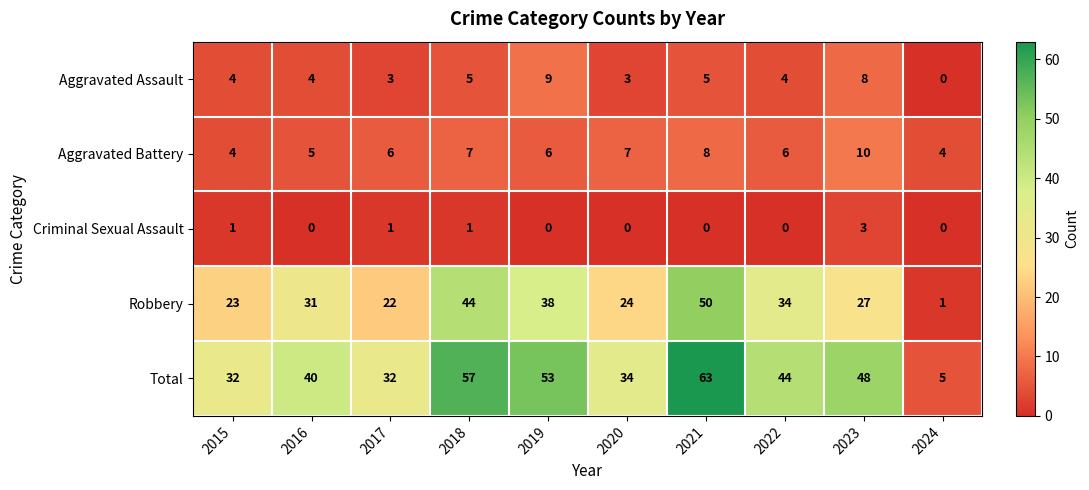

Which series changed the most between 2019 and 2022?

Total